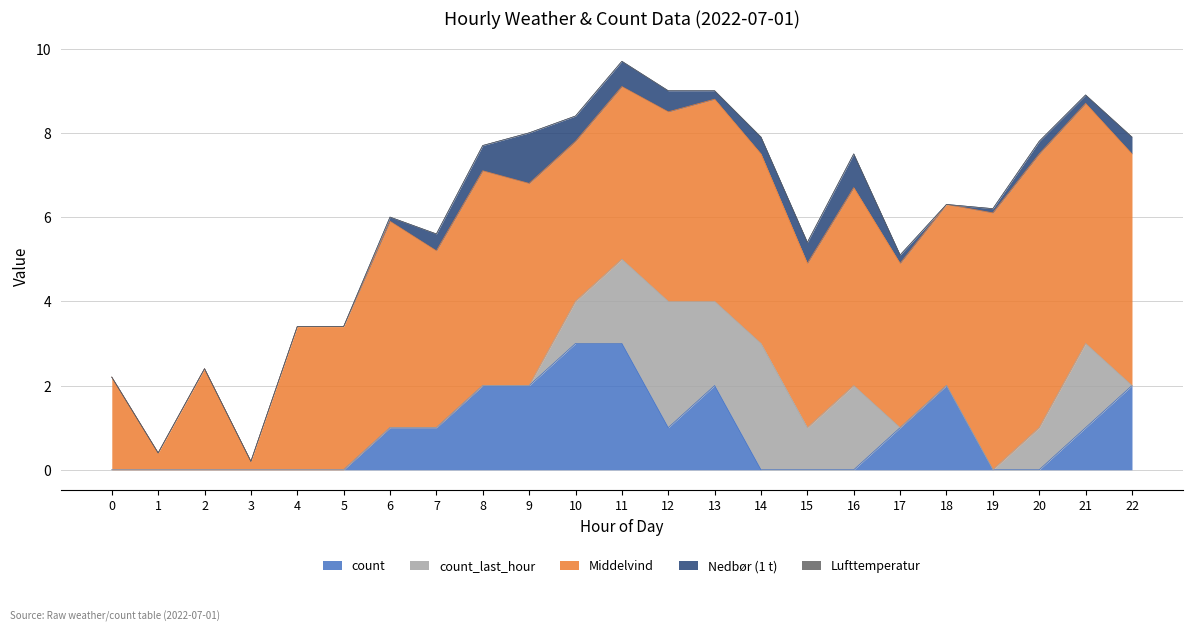

How many values in the Middelvind series exceed 4?

14